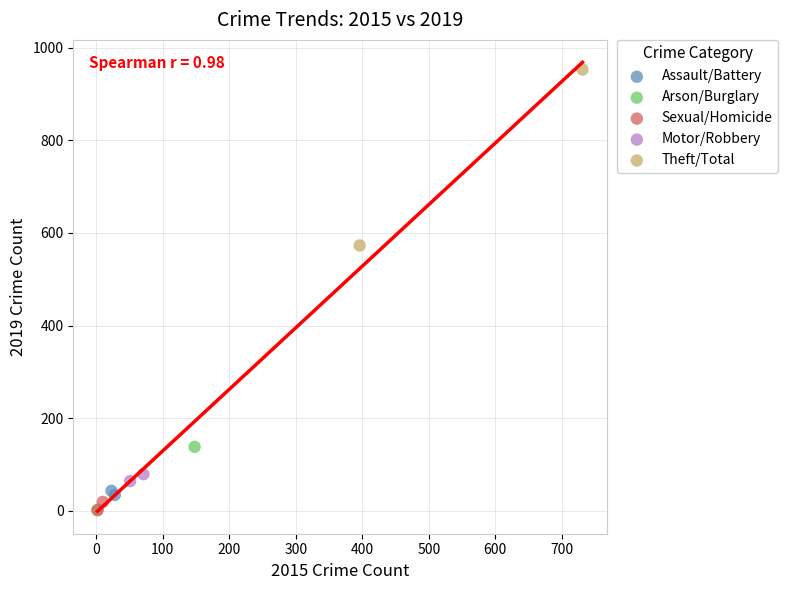

Which series contains the highest Y value?

Theft/Total